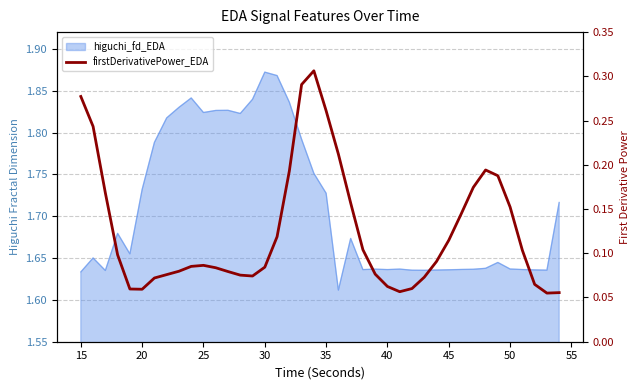

The value at 55 is 0.1. True or false?

False